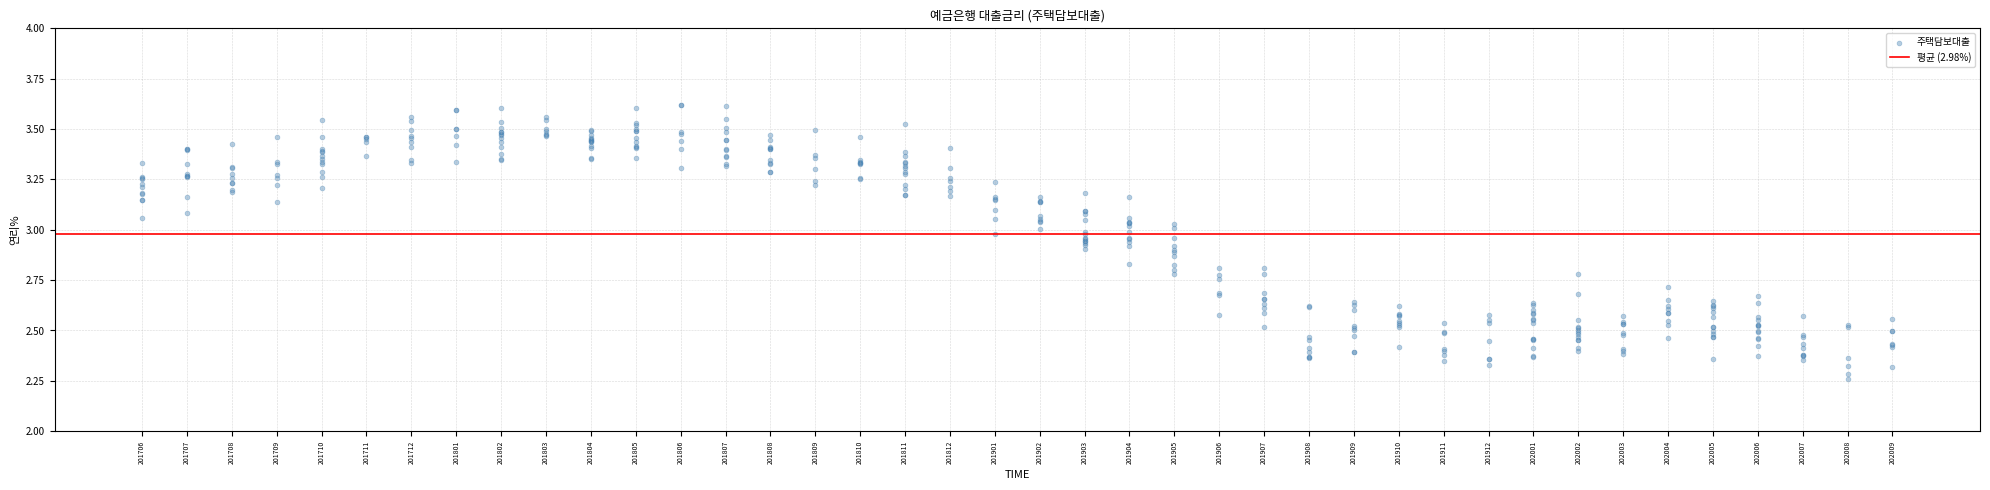

What is the range of X values (max minus min)?

39.0